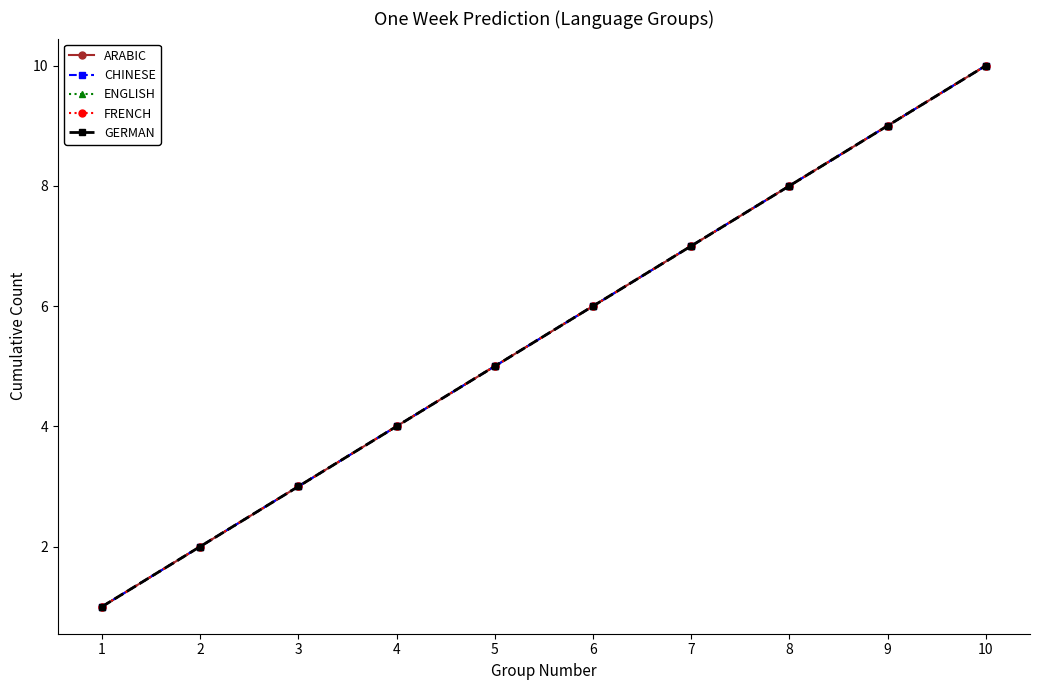

Does the chart have visible grid lines?

No